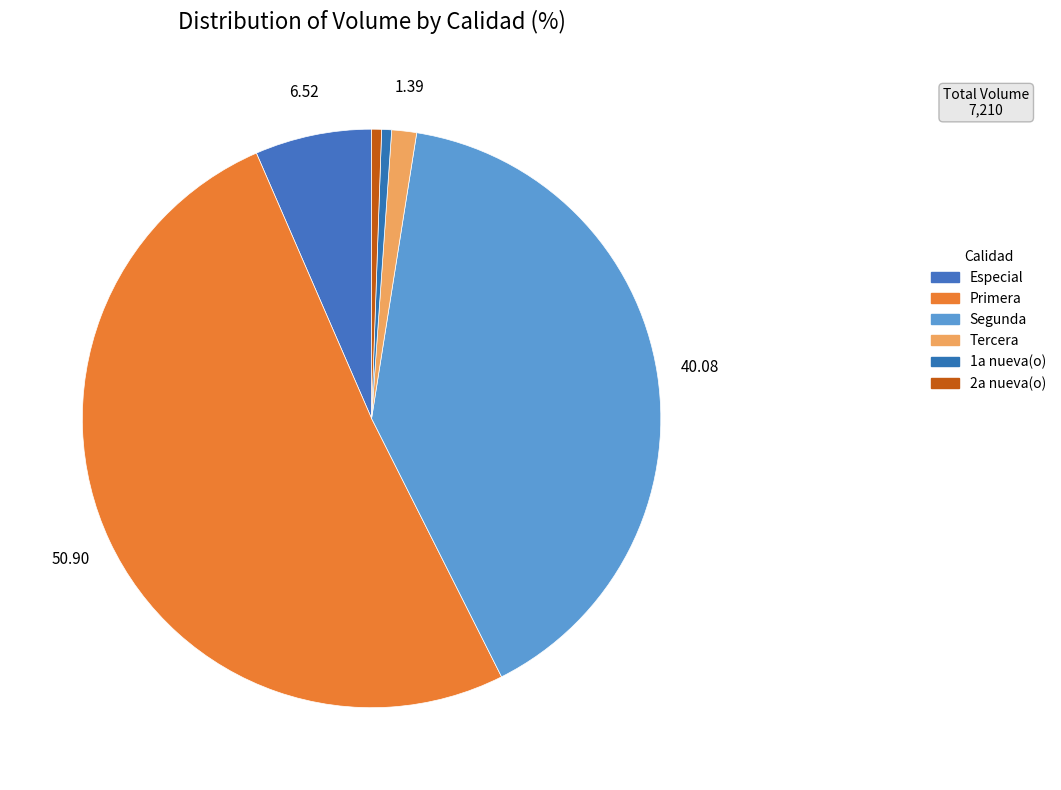

Which slice is the smallest?

1a nueva(o)